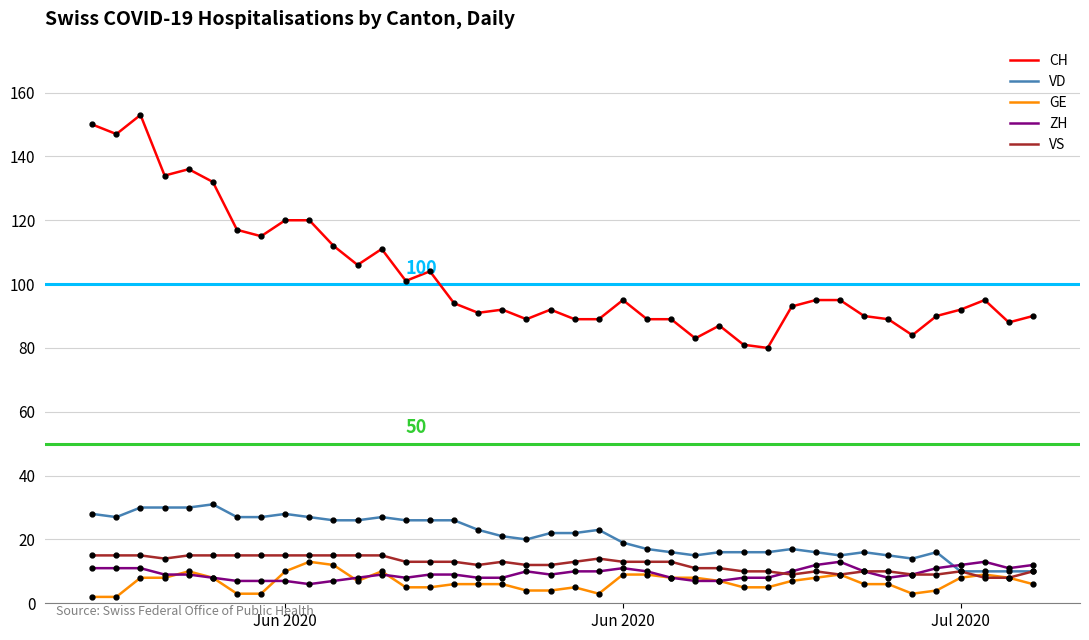

What is the maximum value for CH?

153